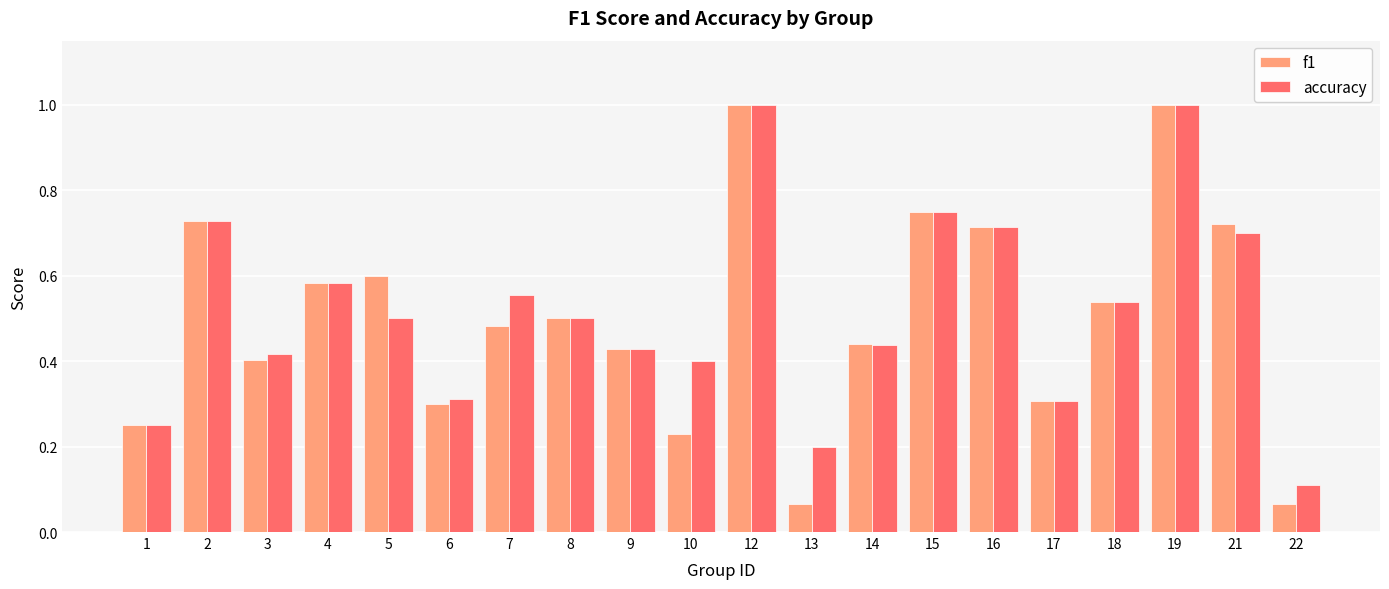

Between 8 and 21, which series saw the biggest shift?

f1